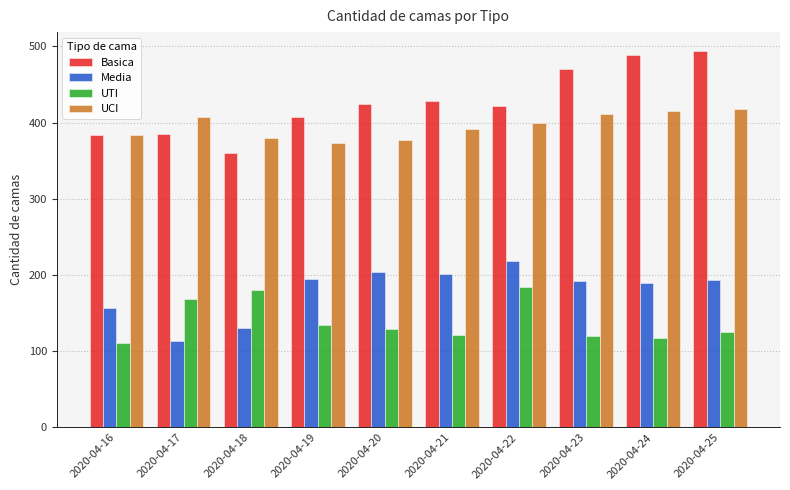

The value of Media at 2020-04-17 is 113. True or false?

True